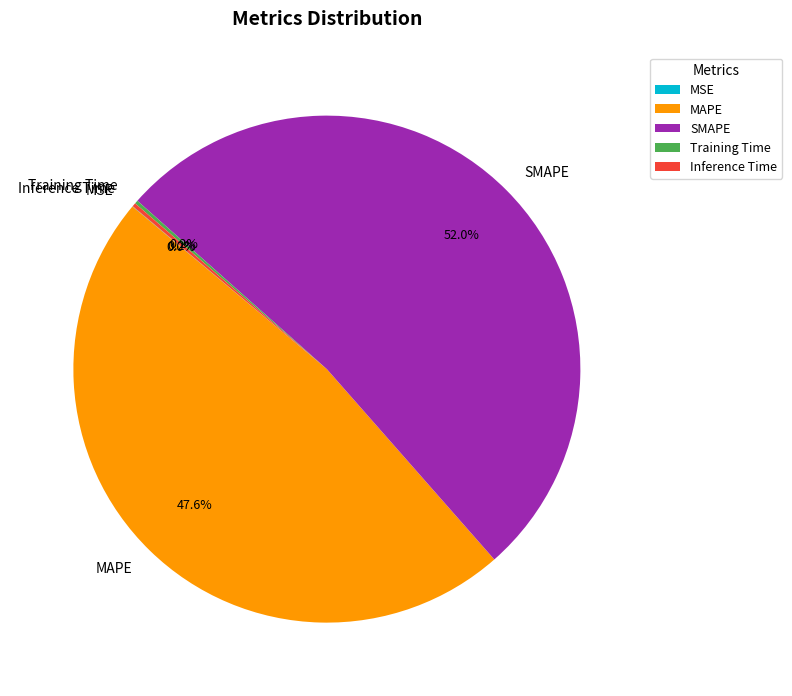

Which slice is the largest?

SMAPE